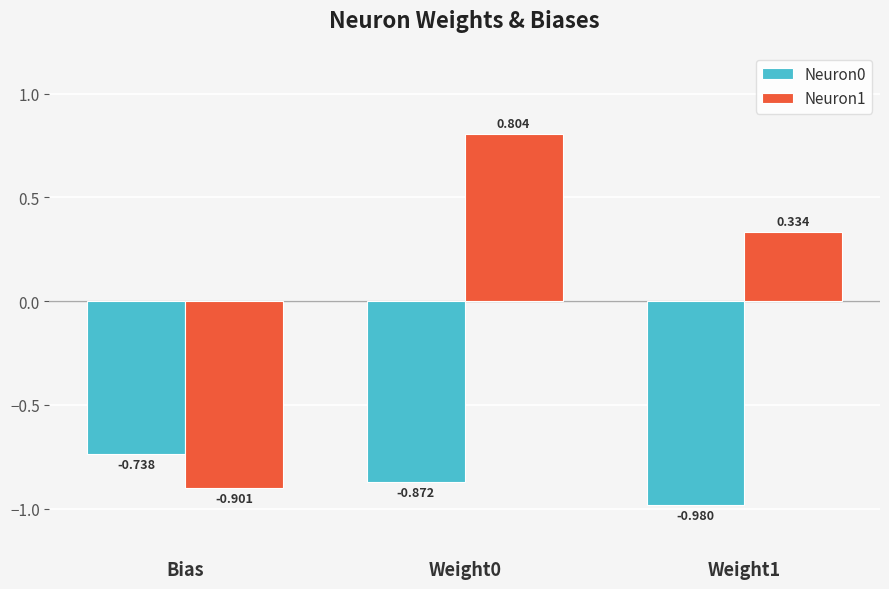

How many bars are there in total?

6